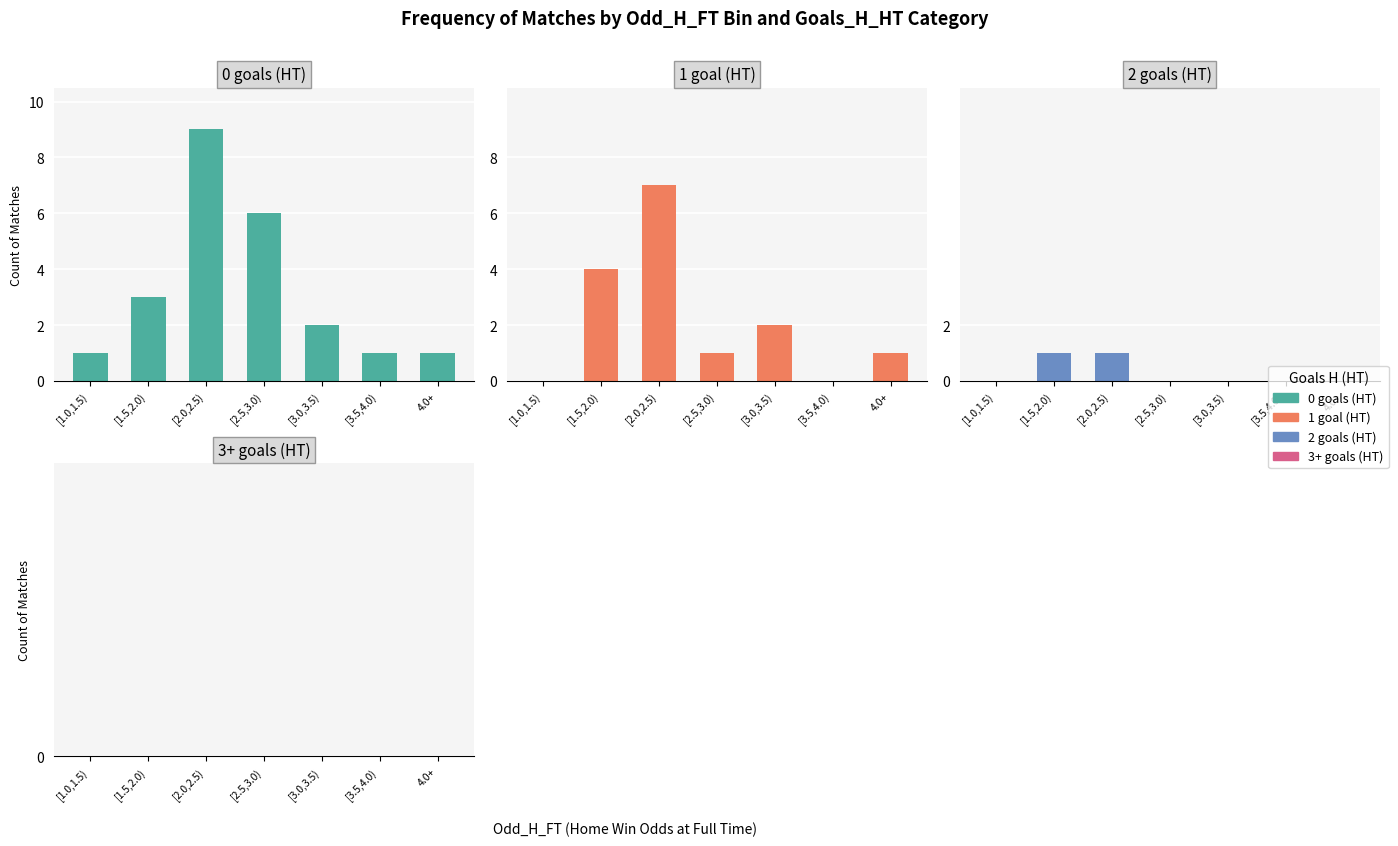

True or false: 1 goal (HT) has a value of 0 at [3.5,4.0).

True